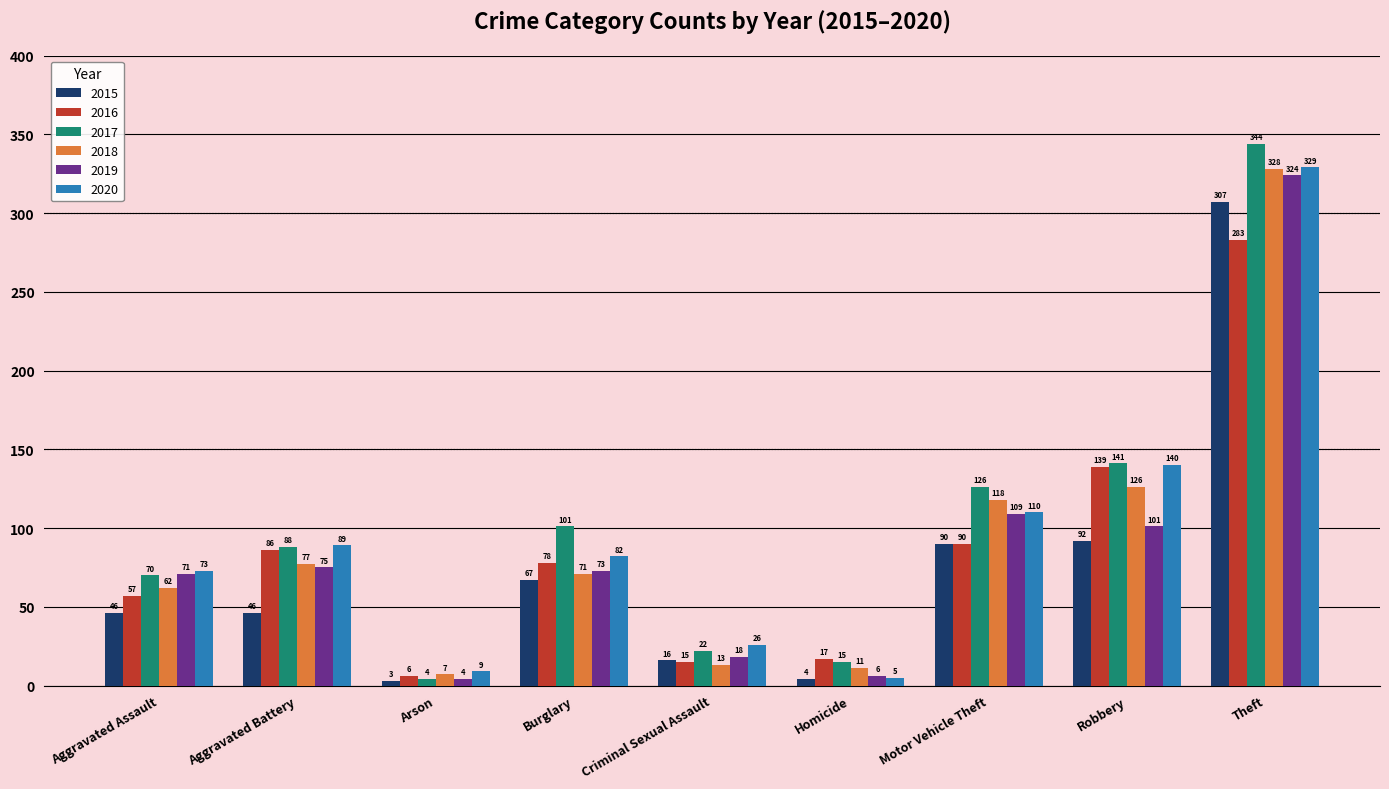

The 2019 series shows 110 at Burglary. True or false?

False